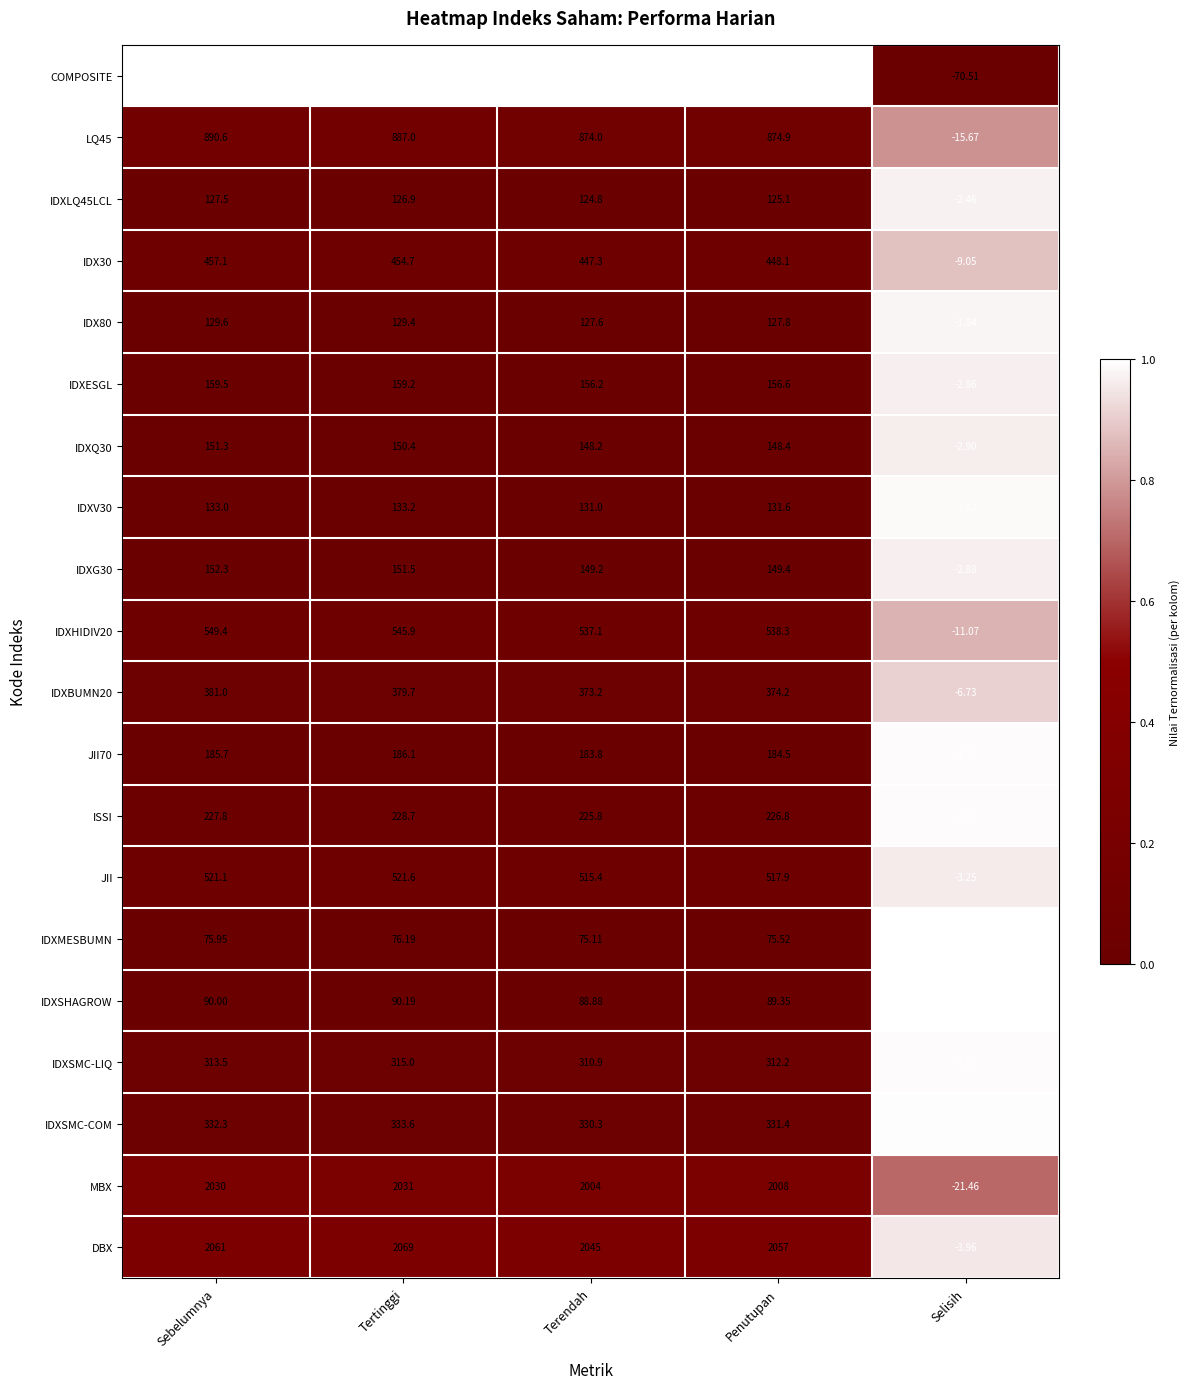

Which category has the highest value in the IDXQ30 series?

Sebelumnya